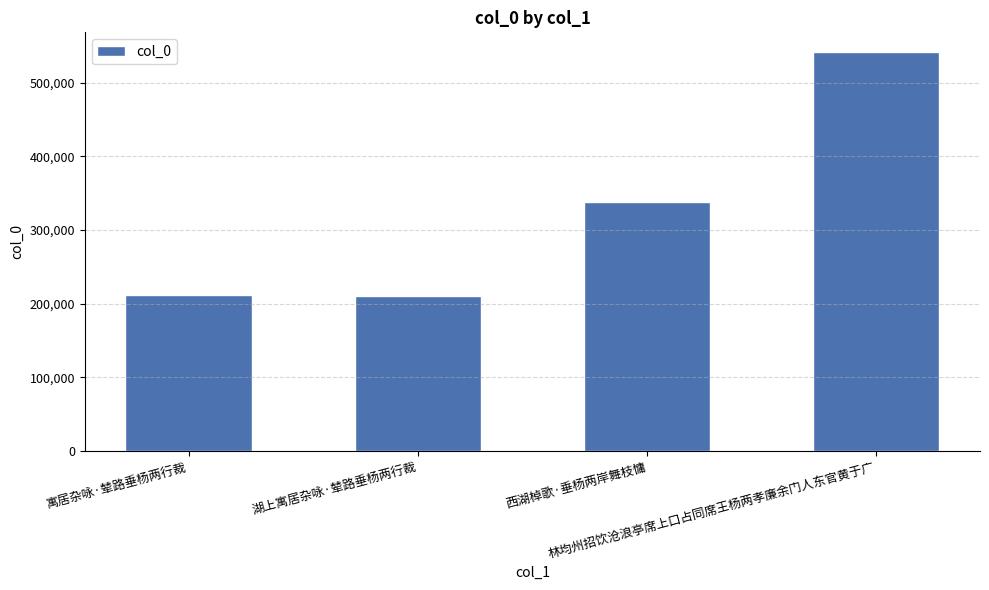

What is the difference between the maximum and minimum values?

330618